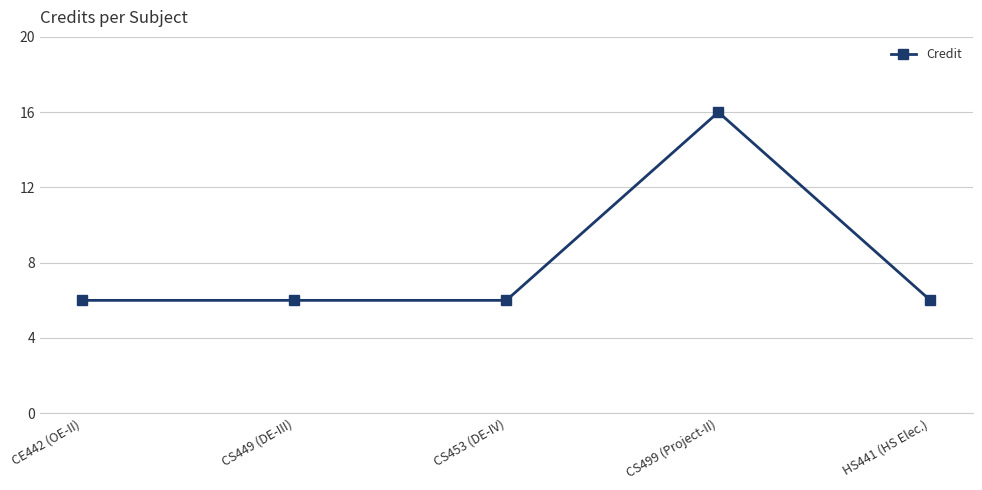

What is the approximate value at CS449 (DE-III), to the nearest 5?

5